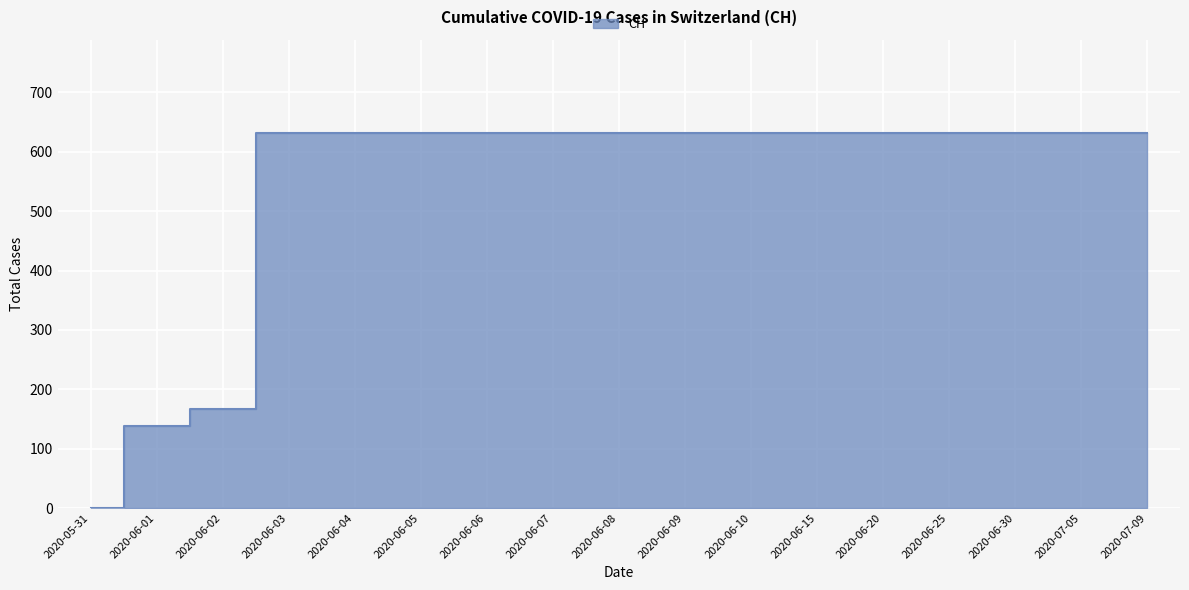

The value at 2020-06-09 is 631. True or false?

True